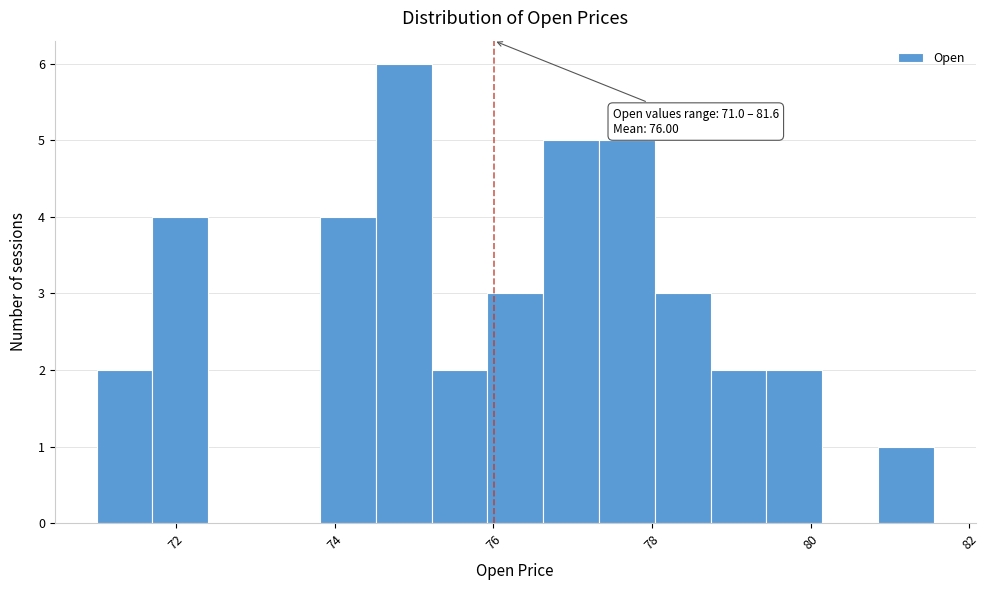

Read against the x-axis, roughly where is the centre of the tallest bar?

74.8